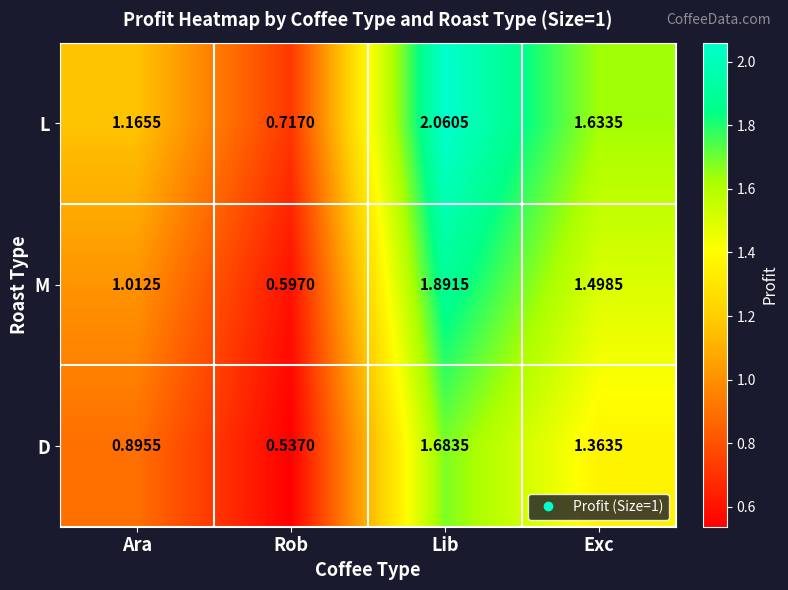

At which category is the sum across all series the highest?

Lib